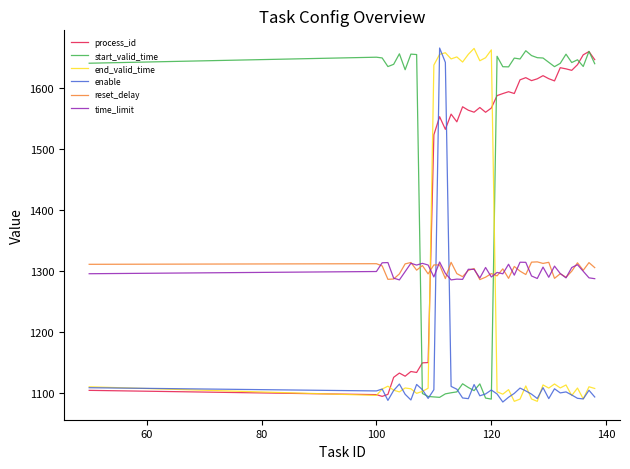

True or false: enable has more than 2 interior local peaks.

True